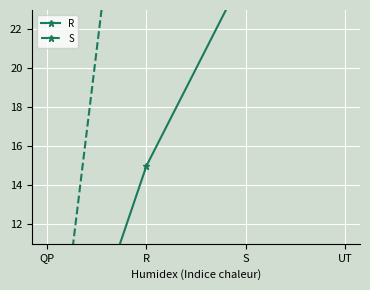

What is the spread (max minus min) of values at R?

27